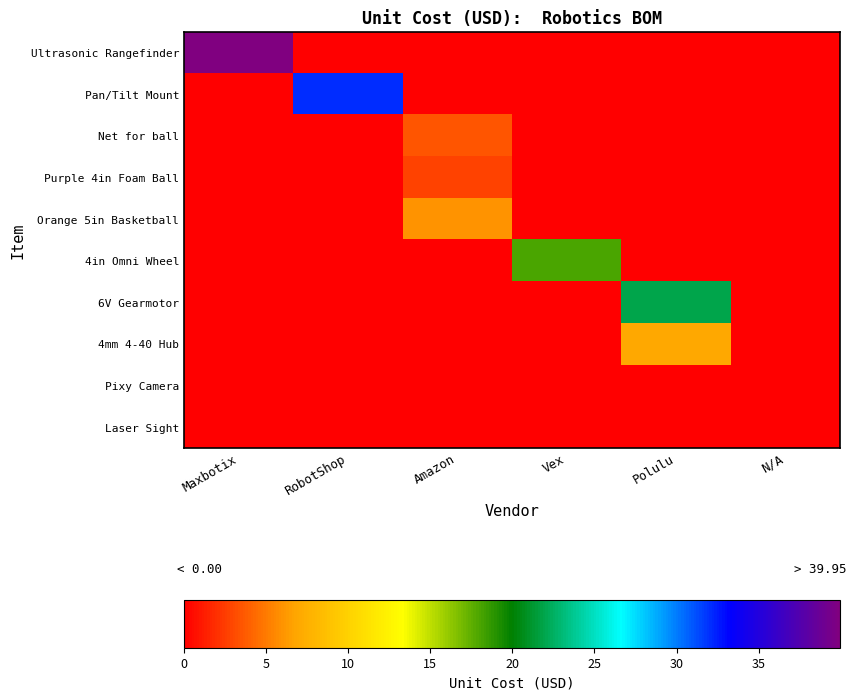

Which series has the largest total across all categories?

Ultrasonic Rangefinder